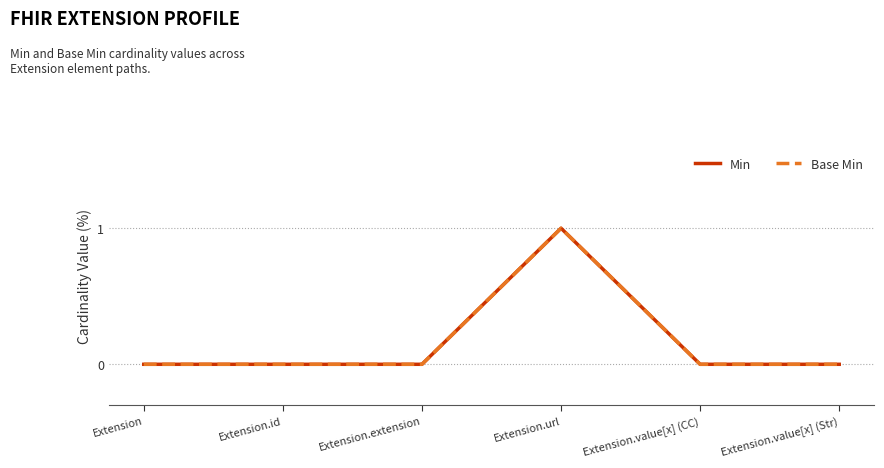

At which label does Base Min reach its peak?

Extension.url